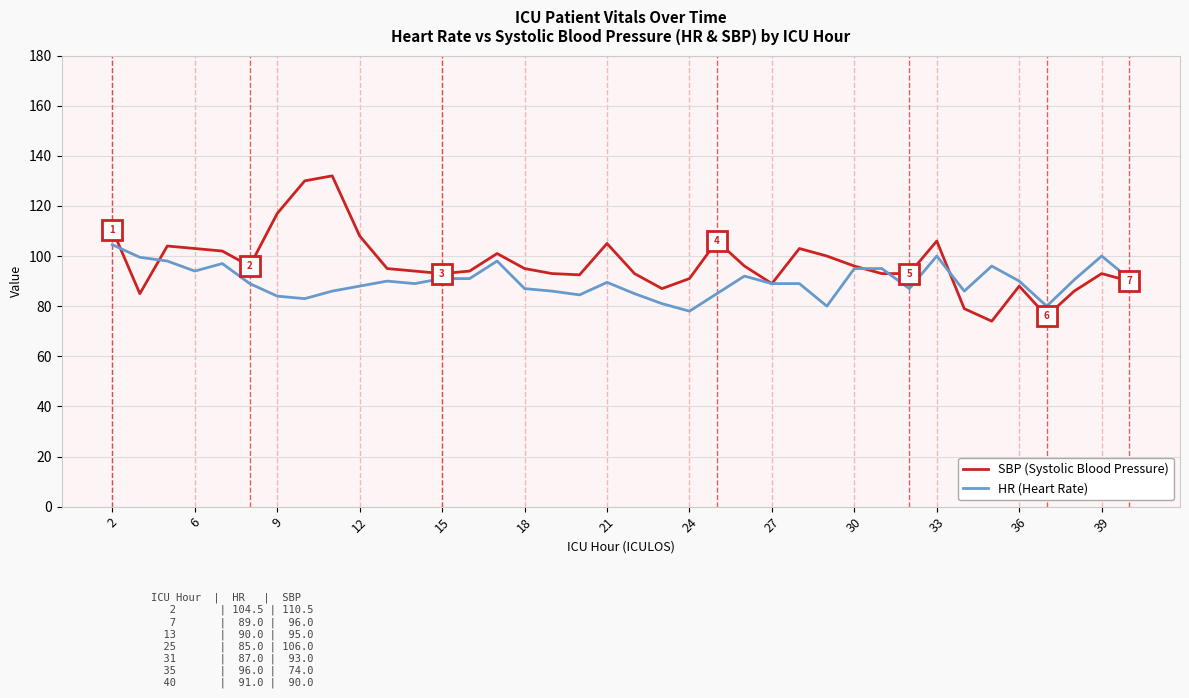

What is the minimum value for HR (Heart Rate)?

78.0